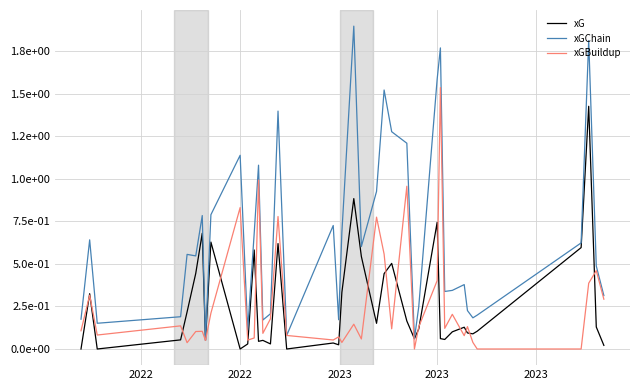

Which series has the largest range (max minus min)?

xGChain